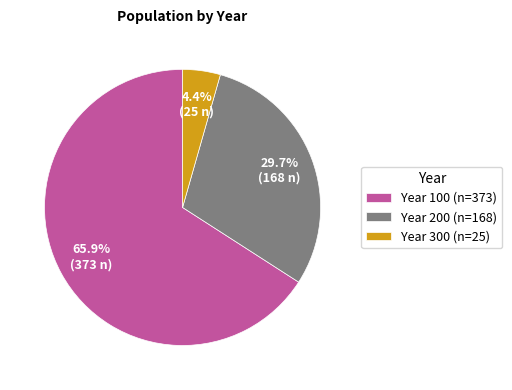

How many slices are in this pie chart?

3